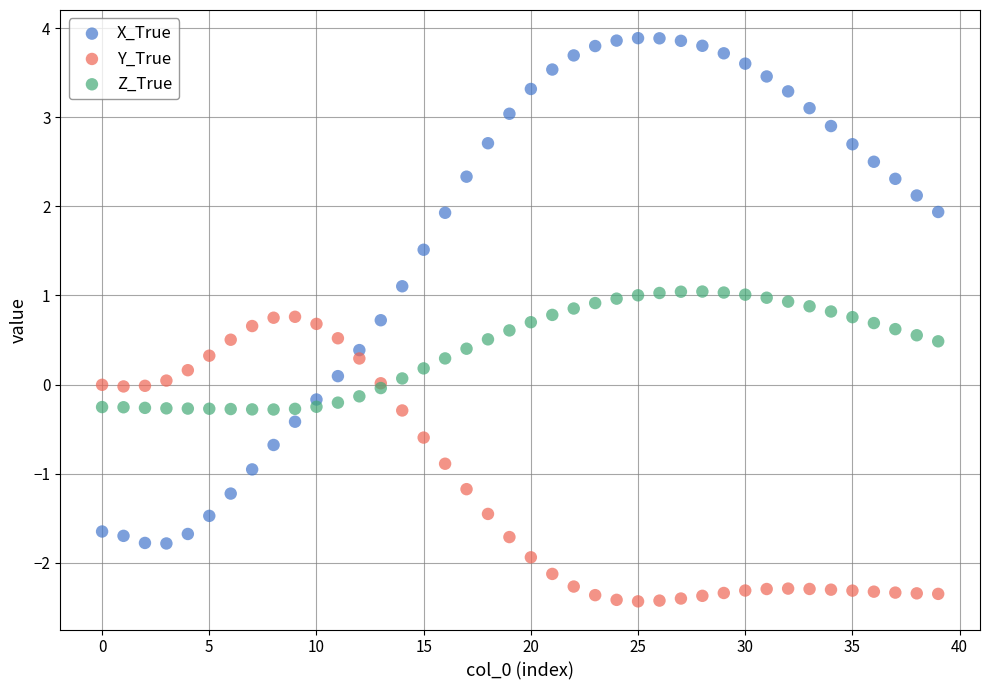

Which series reaches the minimum Y coordinate?

Y_True